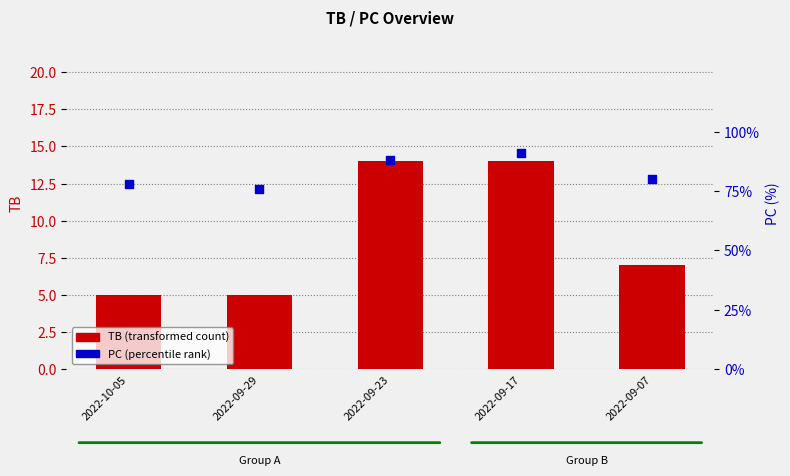

At how many categories does at least one series exceed 28?

5